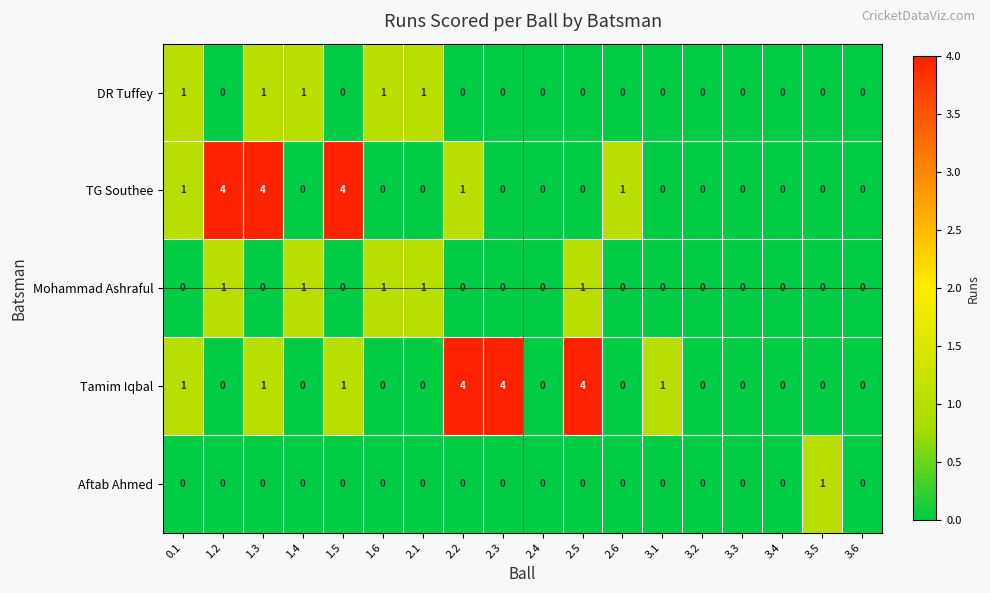

At which category is the sum across all series the highest?

1.3